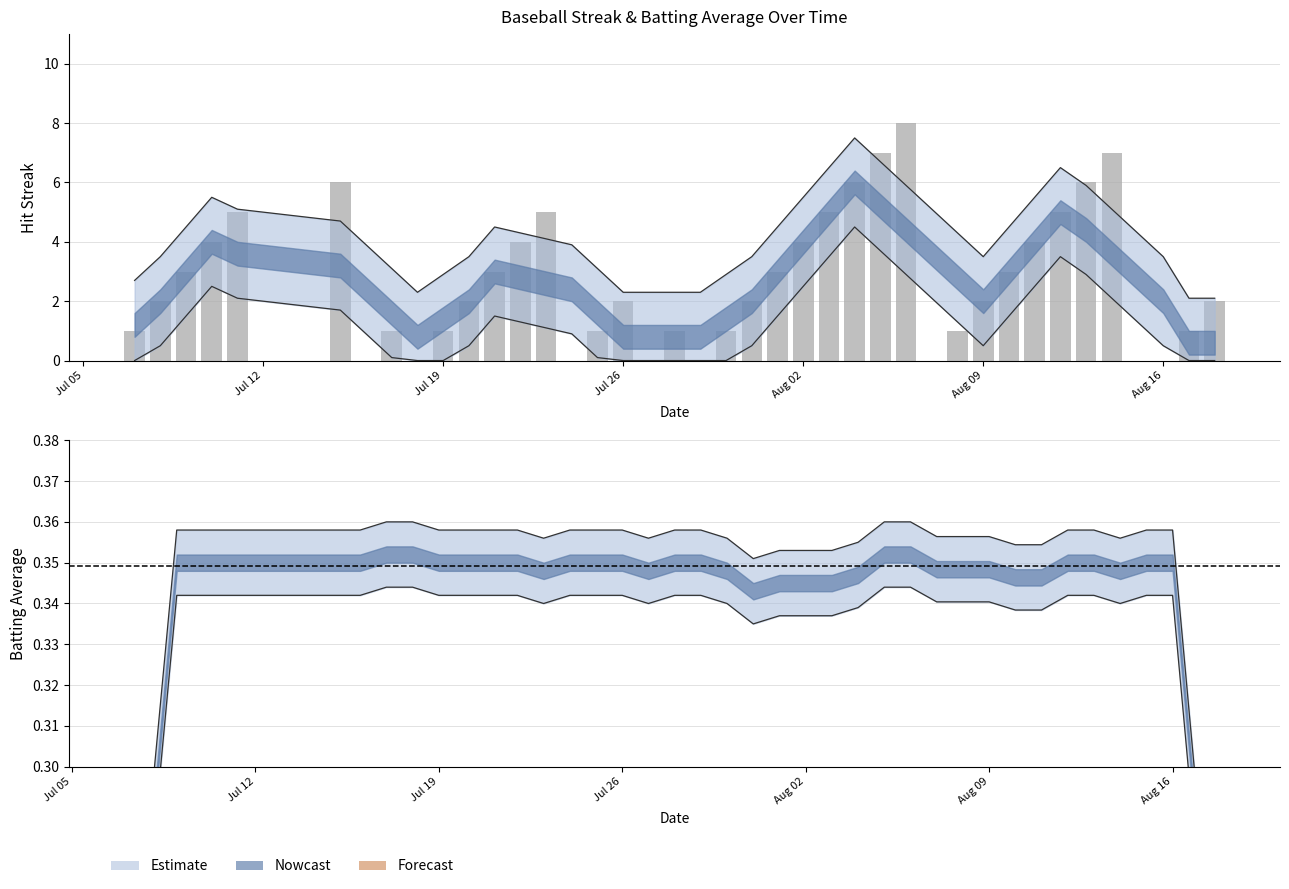

What is the greatest value displayed?

8